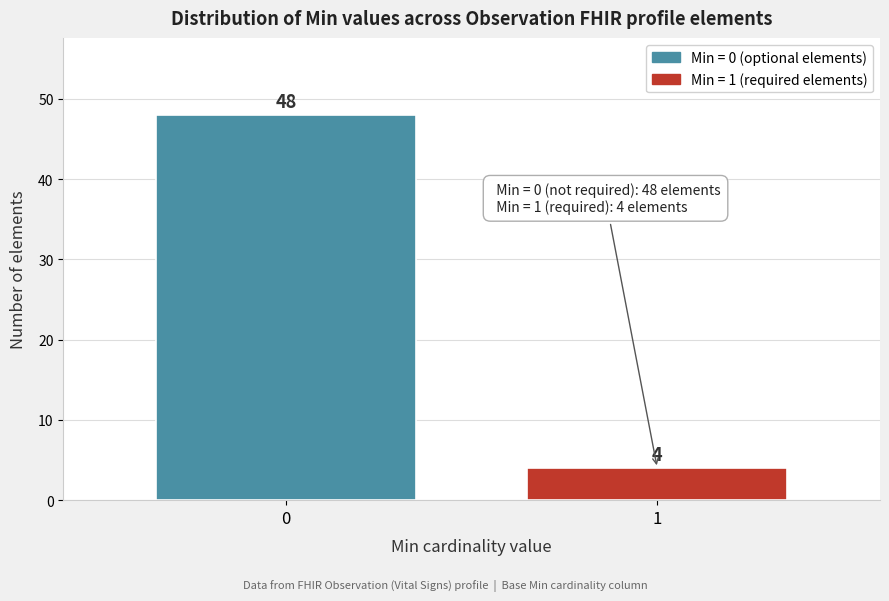

Reading left to right, extract all data points from this chart.

0=48	1=4